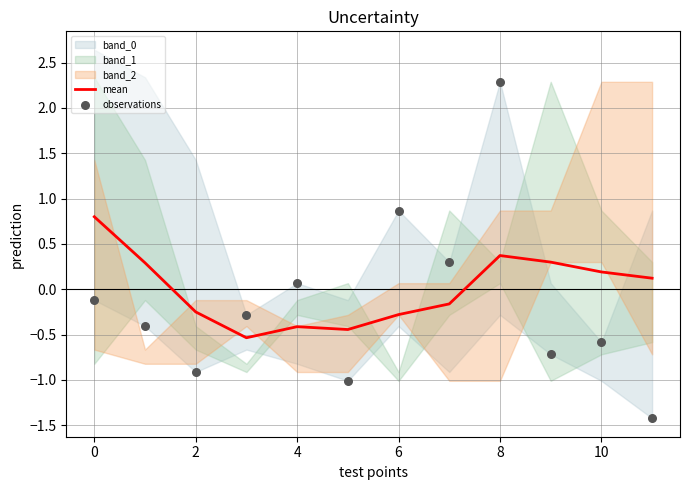

What is the maximum value for mean?

0.8